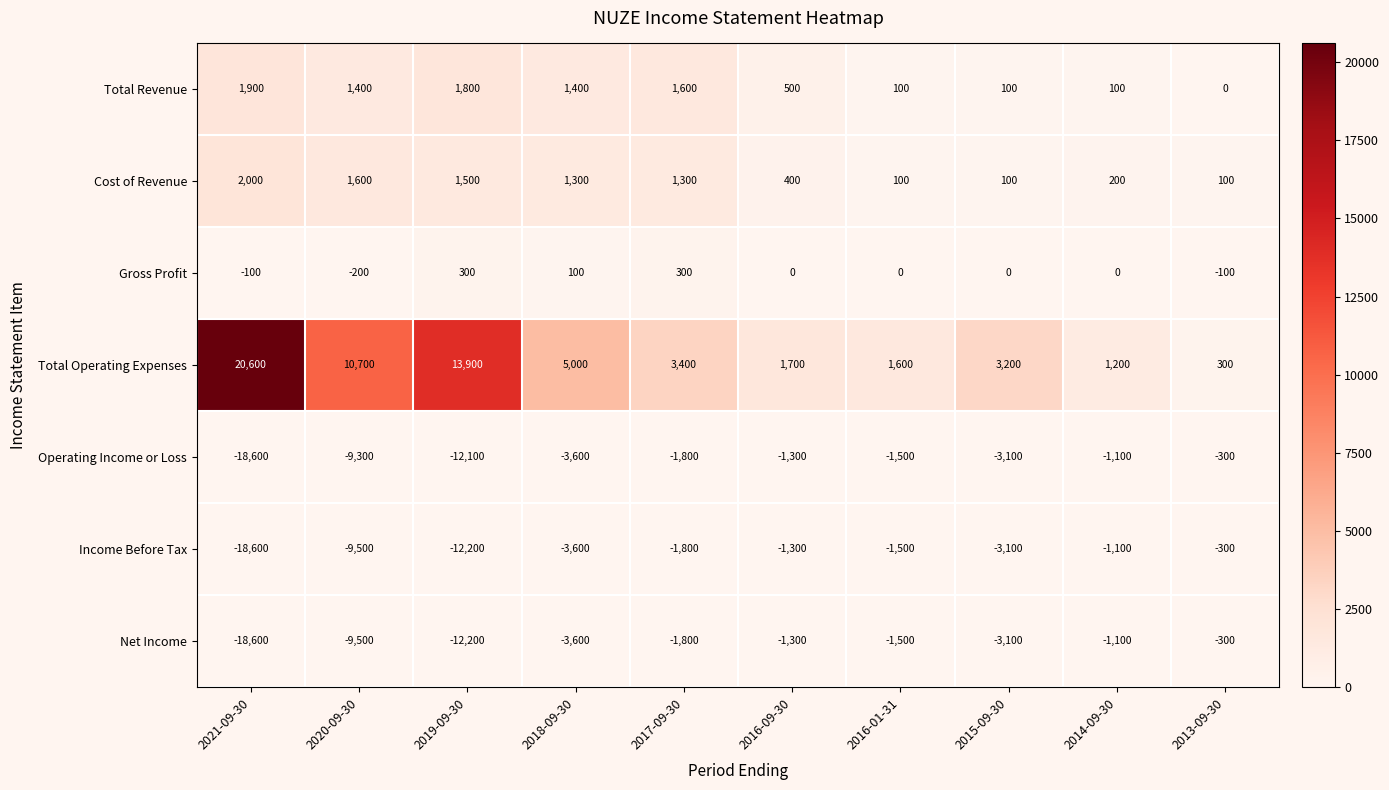

Between 2021-09-30 and 2014-09-30, which series saw the biggest shift?

Total Operating Expenses